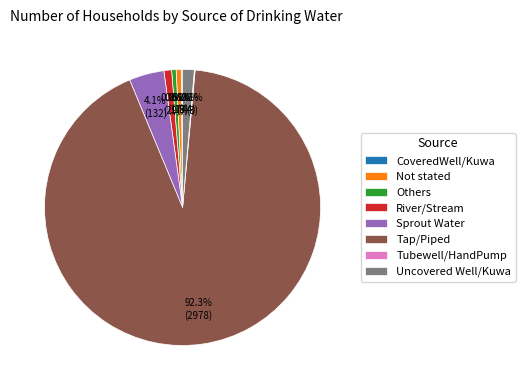

What percentage is NOT represented by Sprout Water?

95.9%